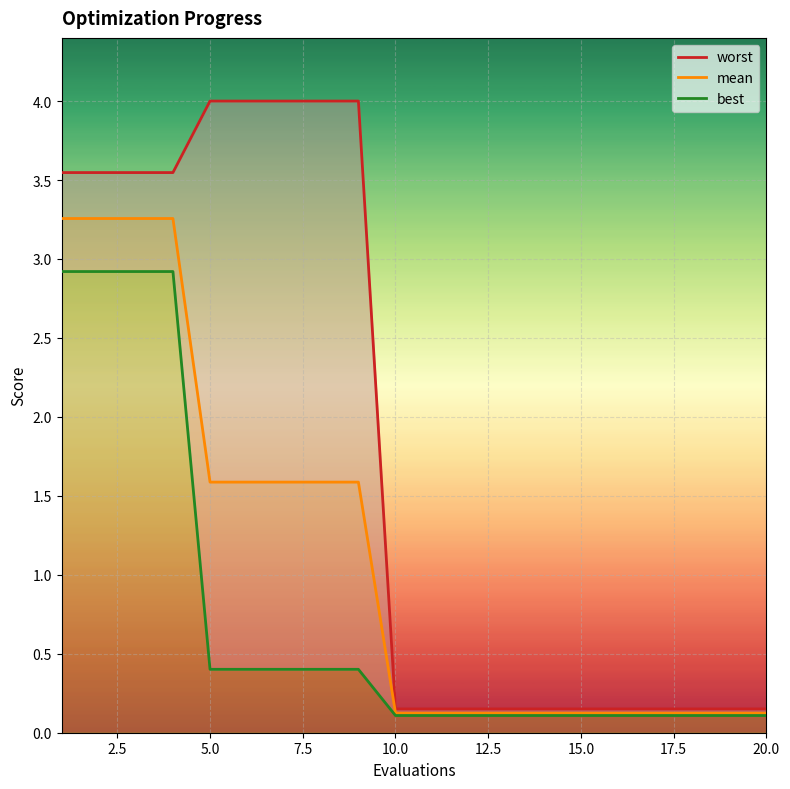

What is the maximum value for mean?

3.3